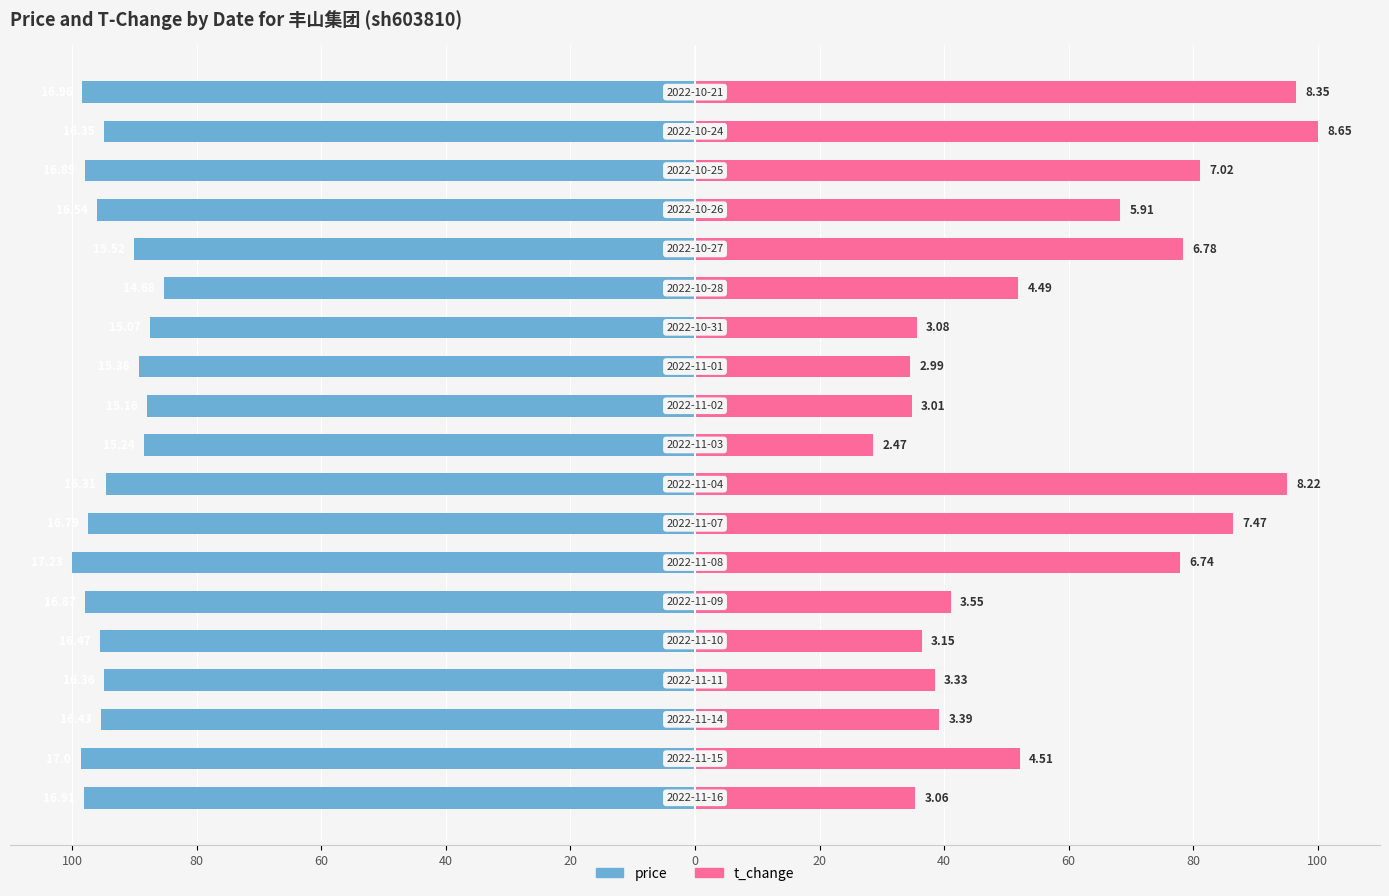

How many bars are there in total?

38